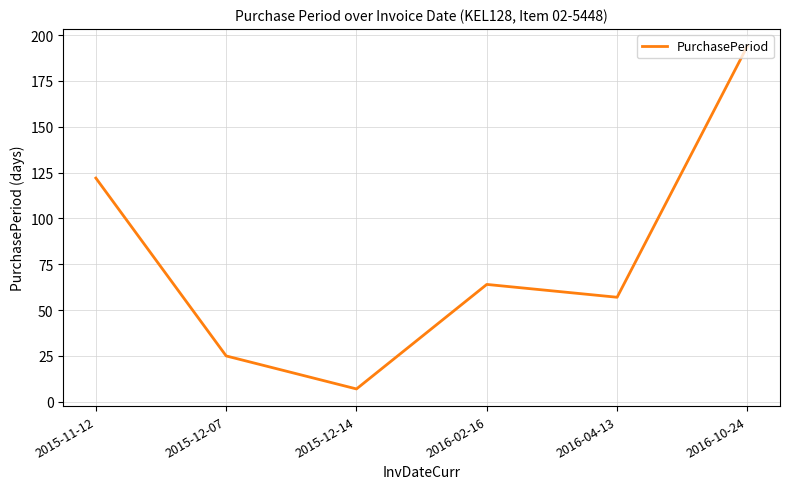

What is the change in value from 2015-12-07 to 2016-04-13?

+32